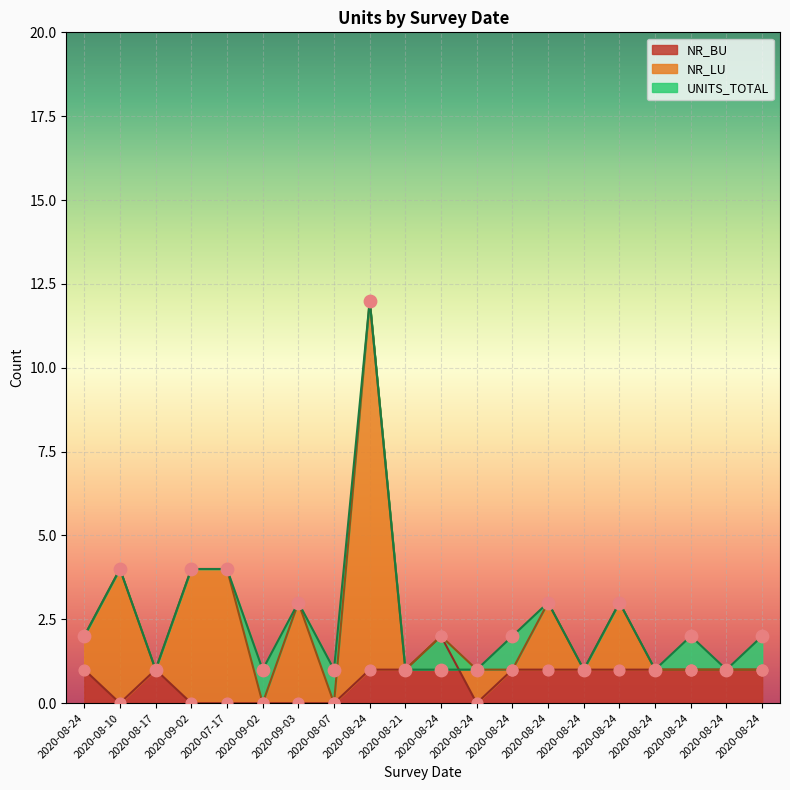

Is the value of NR_BU at 2020-08-24 greater than the value of UNITS_TOTAL at 2020-09-02?

No